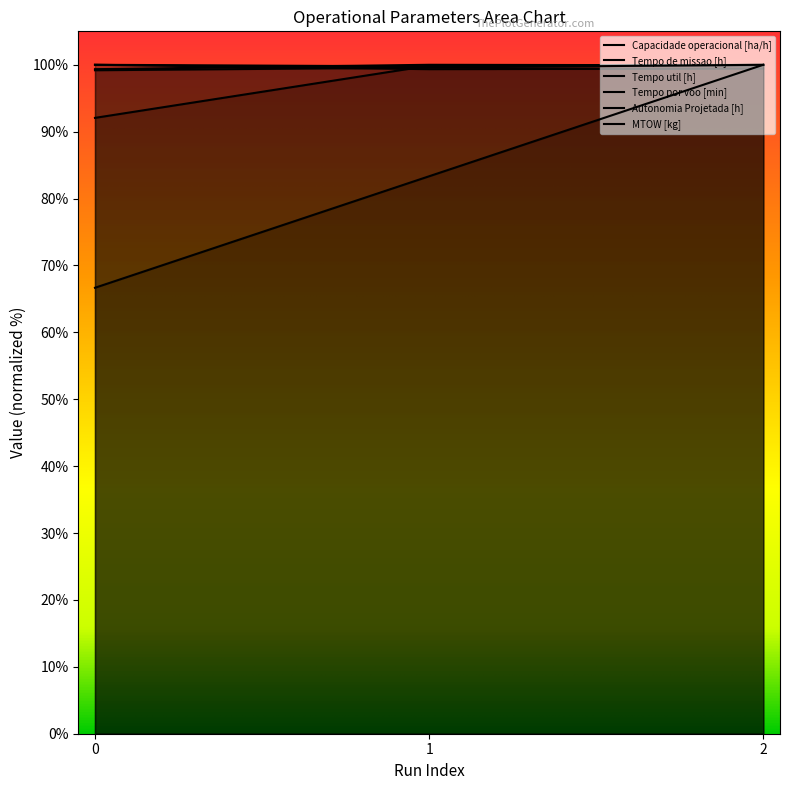

Which series changed the most between 0 and 2?

Autonomia Projetada [h]